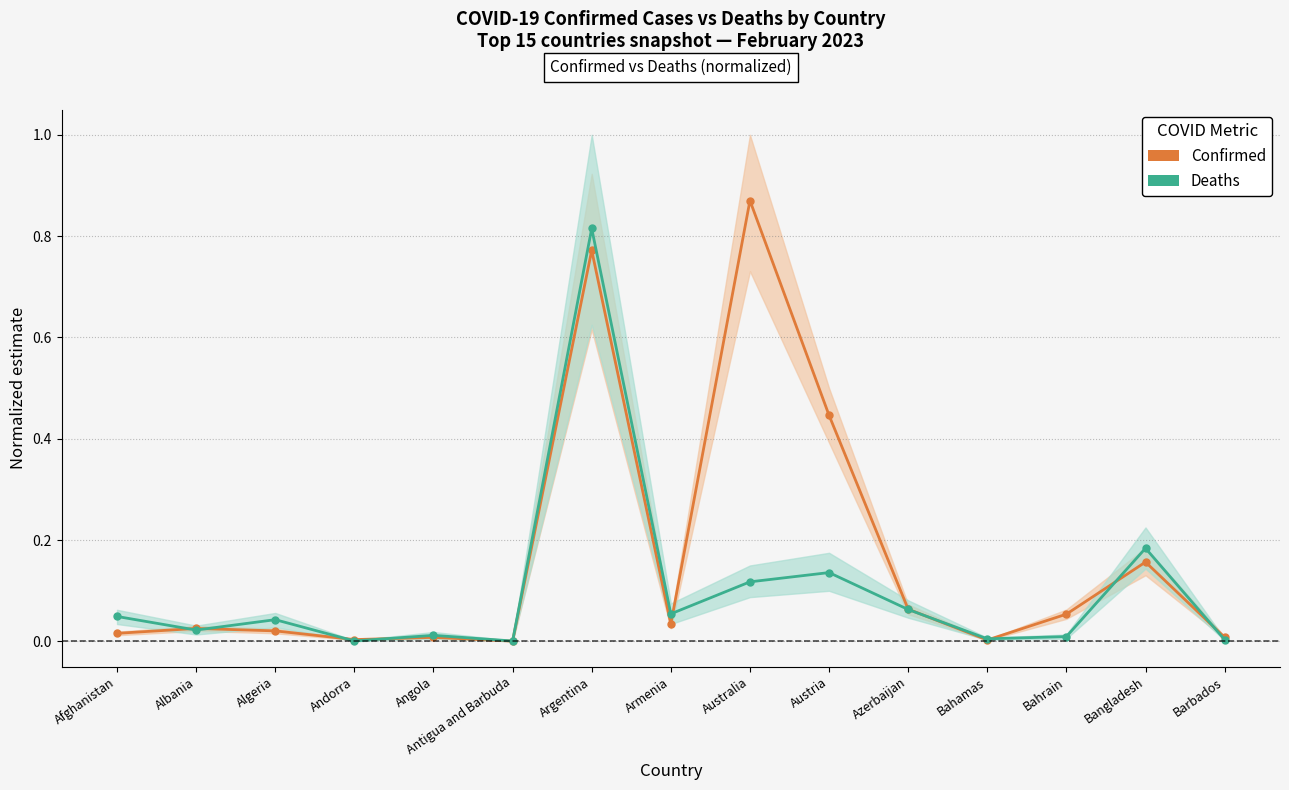

How many times do Confirmed and Deaths (scaled) cross each other?

9